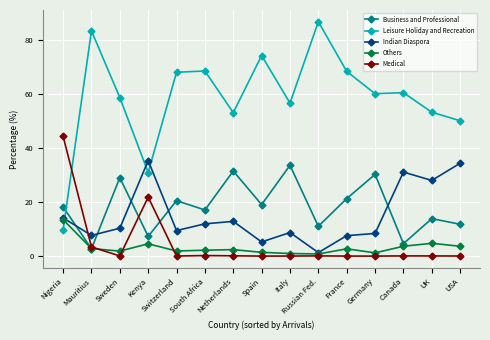

What is the label of the 9th point from the left?

Italy